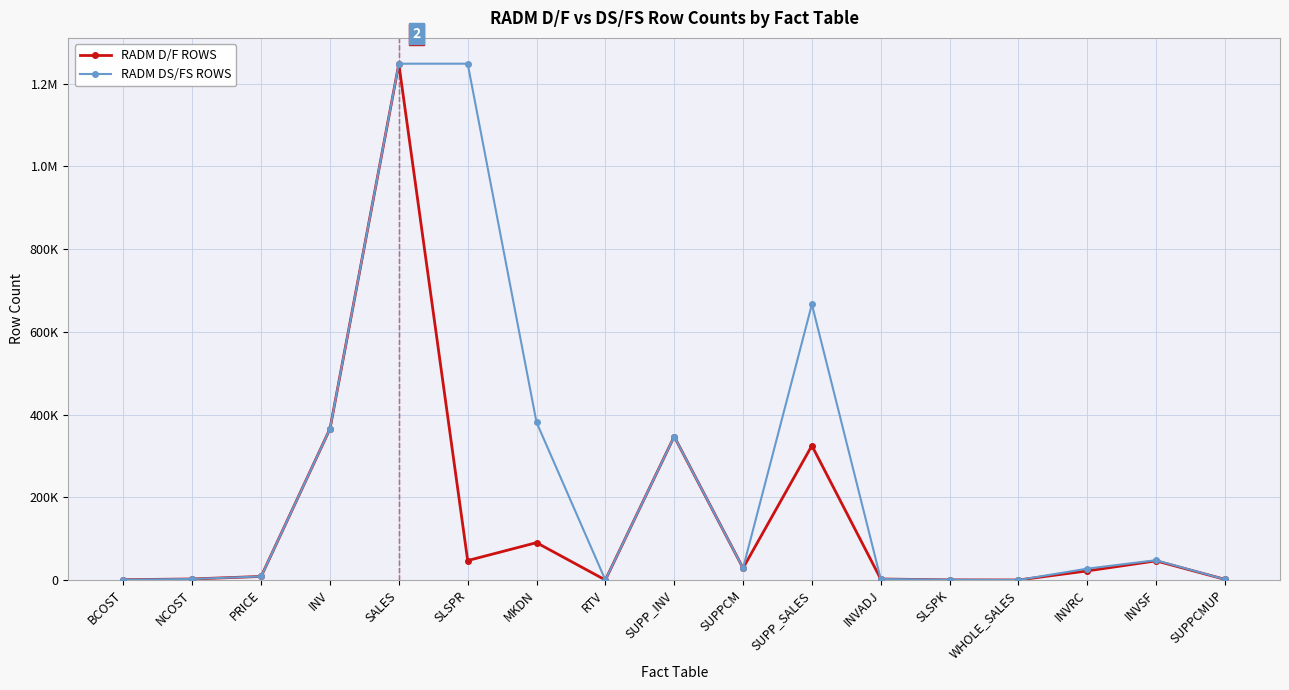

In RADM DS/FS ROWS, how many points are higher than both neighbors (excluding endpoints)?

3